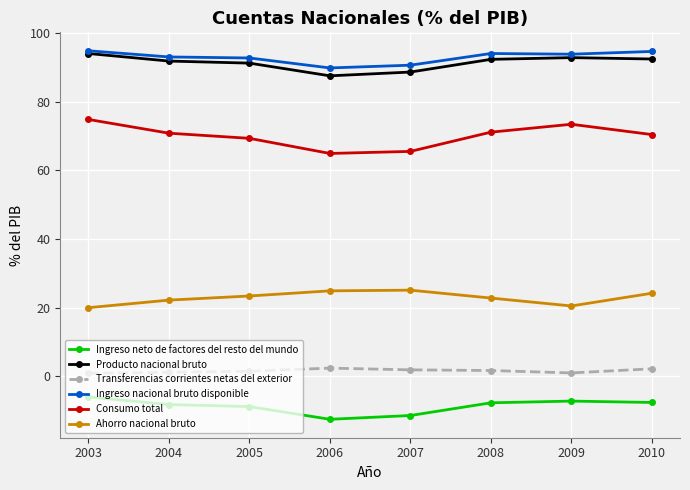

At 2009, list the series in order from largest to smallest.

Ingreso nacional bruto disponible, Producto nacional bruto, Consumo total, Ahorro nacional bruto, Transferencias corrientes netas del exterior, Ingreso neto de factores del resto del mundo